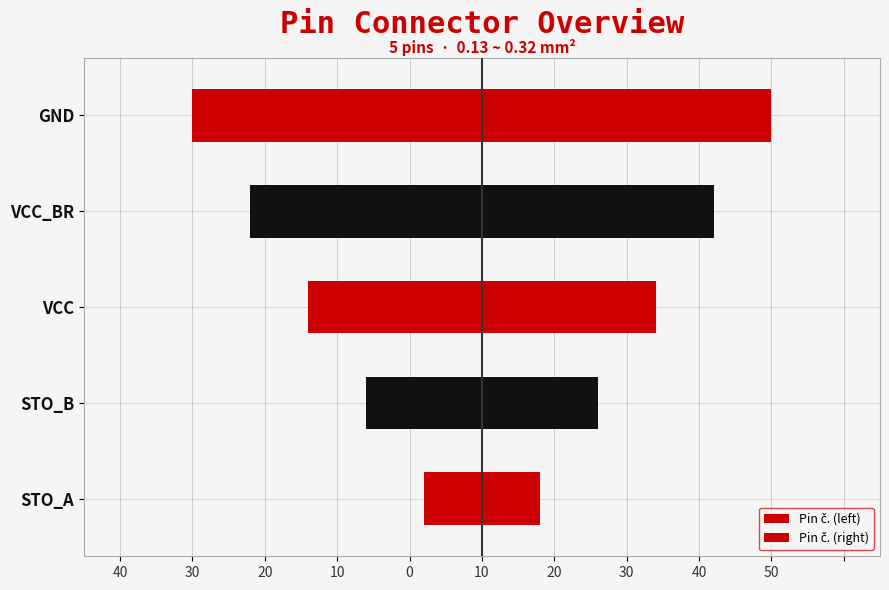

What is the sum of the Pin č. (right) values at VCC and VCC_BR?

56